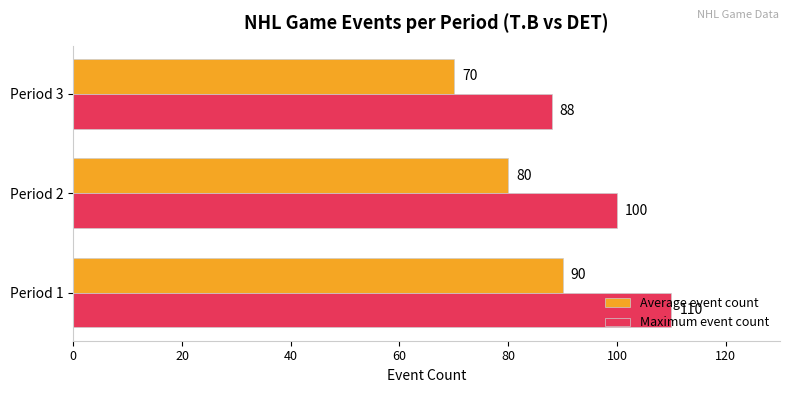

Where is Average event count nearest to the value 80?

Period 2